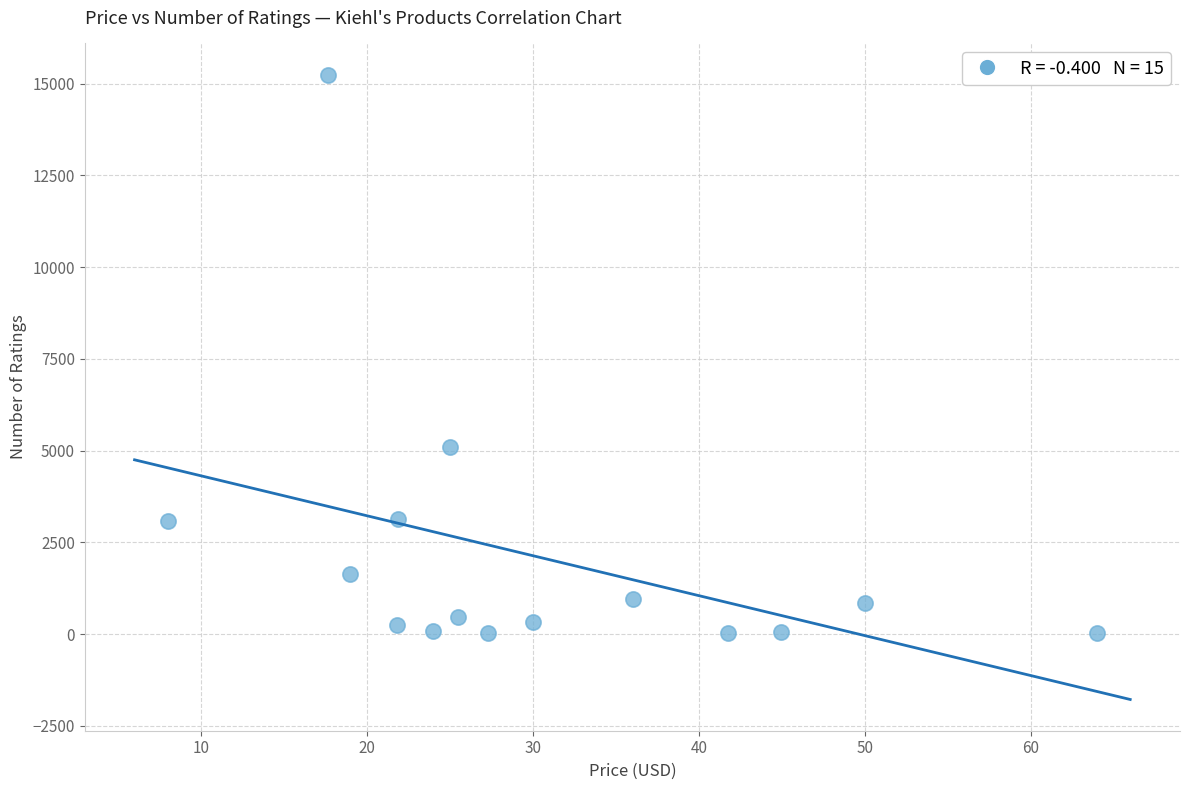

What Y value in the scatter plot is closest to 7633?

5089